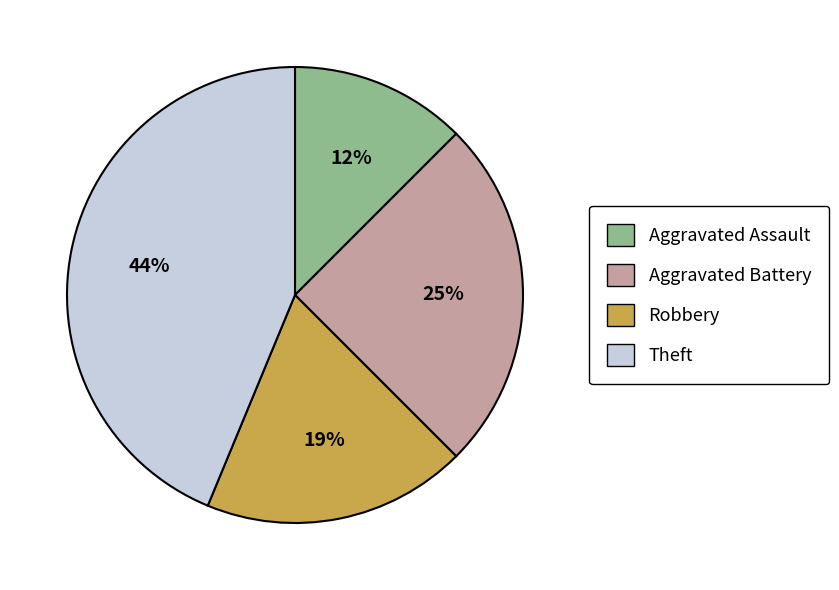

How many segments does this pie chart have?

4